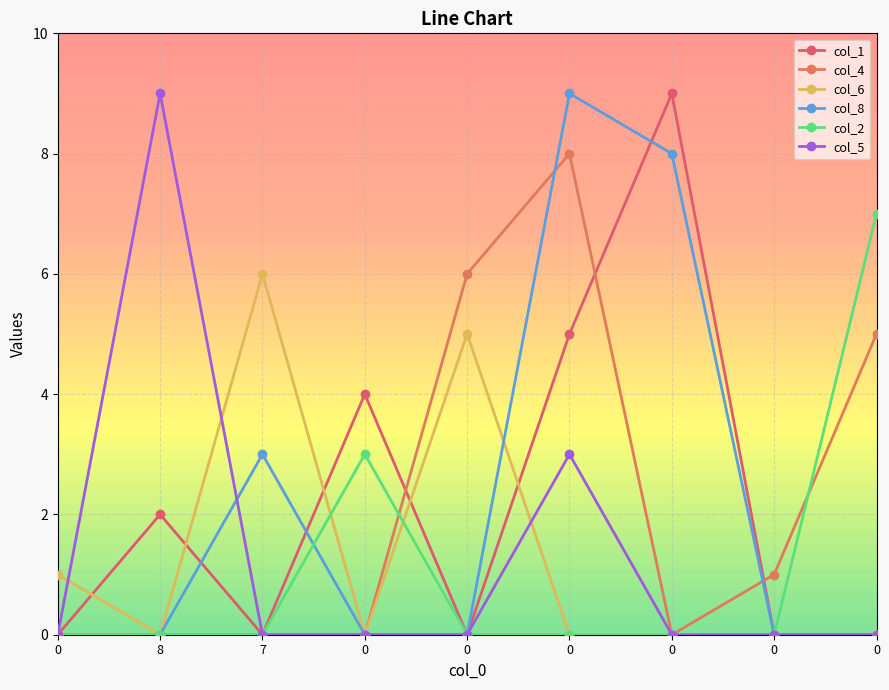

What is the total value across all series at 0?

1